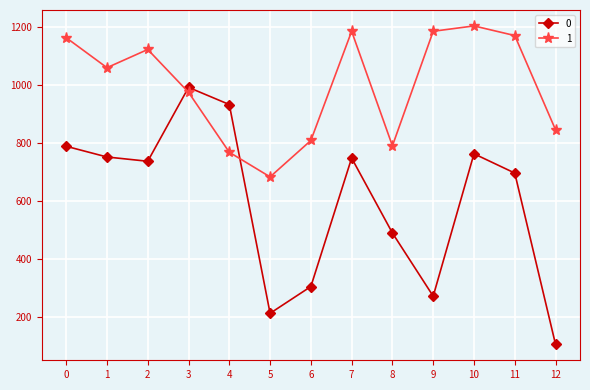

In 1, how many points are lower than both neighbors (excluding endpoints)?

3